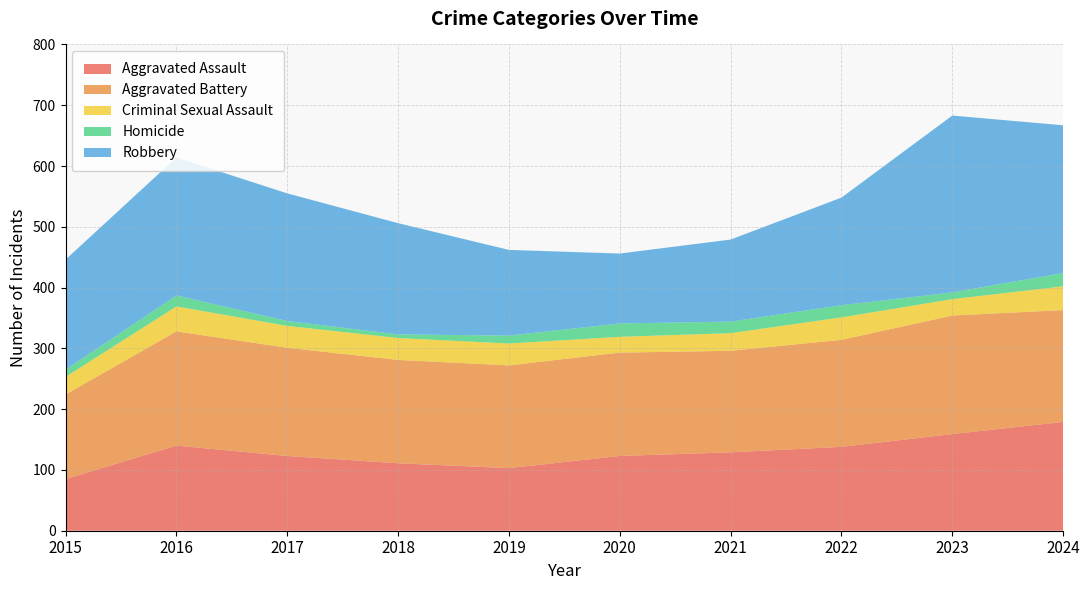

Reading left to right, what are all the values shown in this chart?

Aggravated Assault: 85	140	123	111	103	123	129	138	159	179
Aggravated Battery: 139	188	178	170	169	170	167	176	195	184
Criminal Sexual Assault: 29	41	36	36	36	26	29	37	27	39
Homicide: 12	18	8	6	13	22	19	20	11	22
Robbery: 181	227	210	183	141	115	135	177	291	243